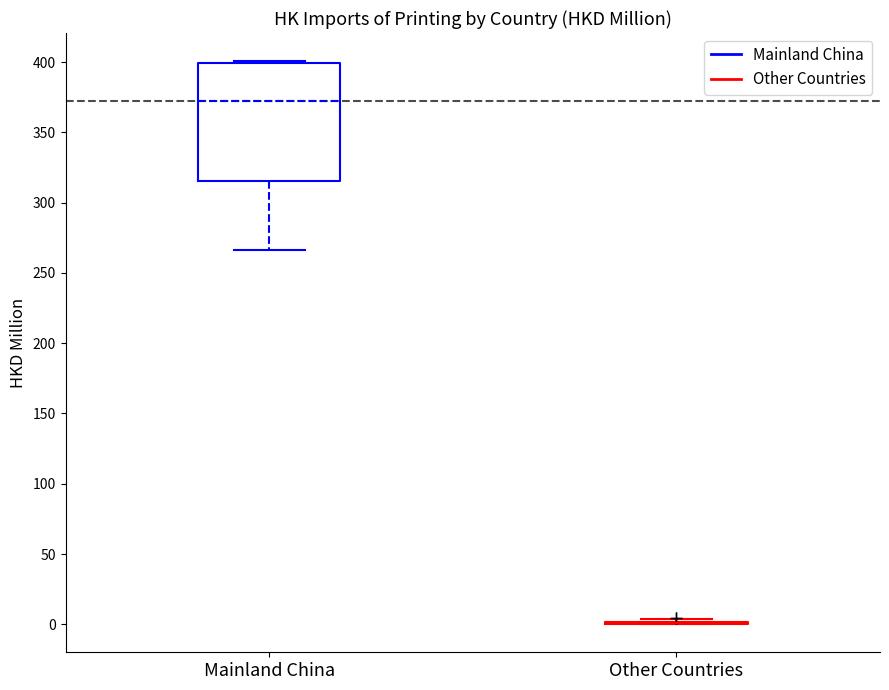

Where does the median line of the box for Mainland China sit on the y-axis? The values are not printed on the chart, so give them approximately, as read against the axis.

370